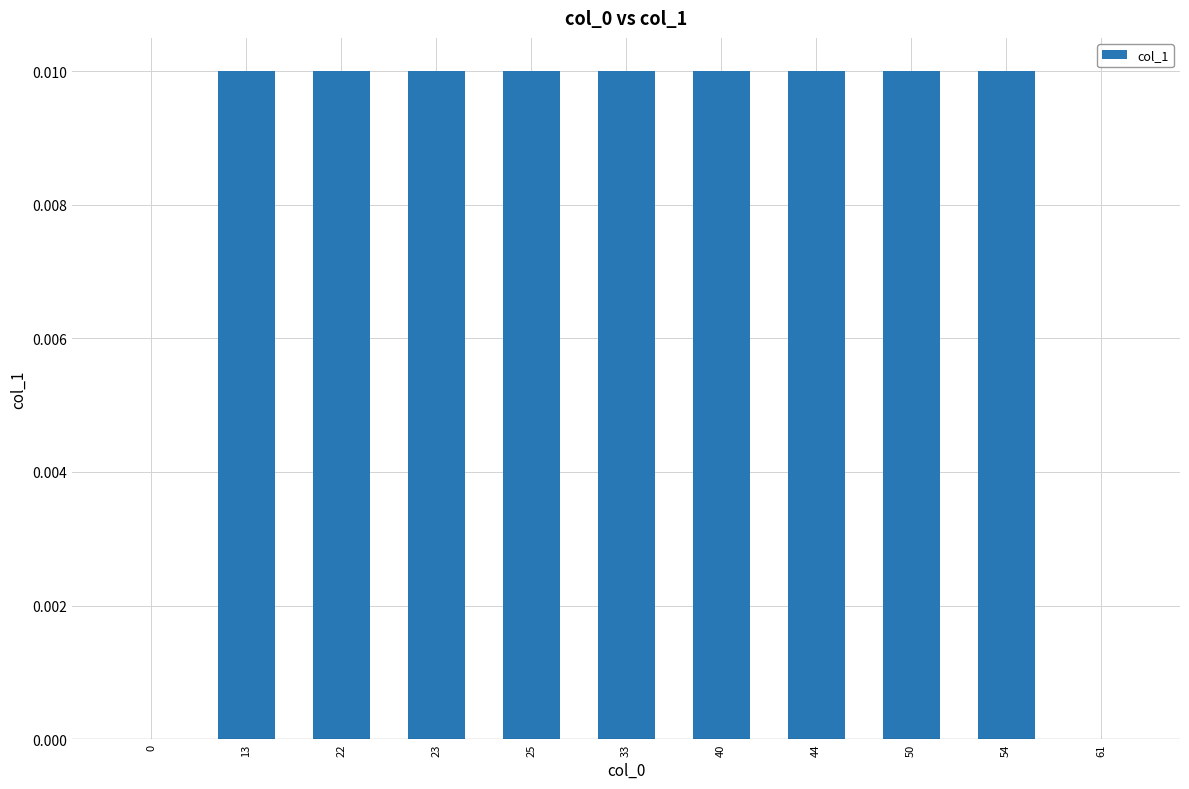

True or false: the data shows 0.0 at 40.

True